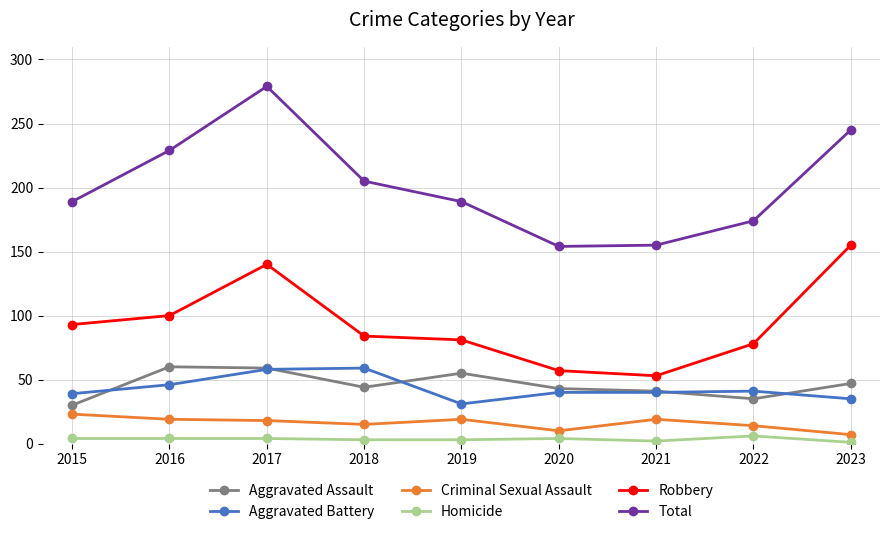

The value of Aggravated Battery at 2020 is 72. True or false?

False